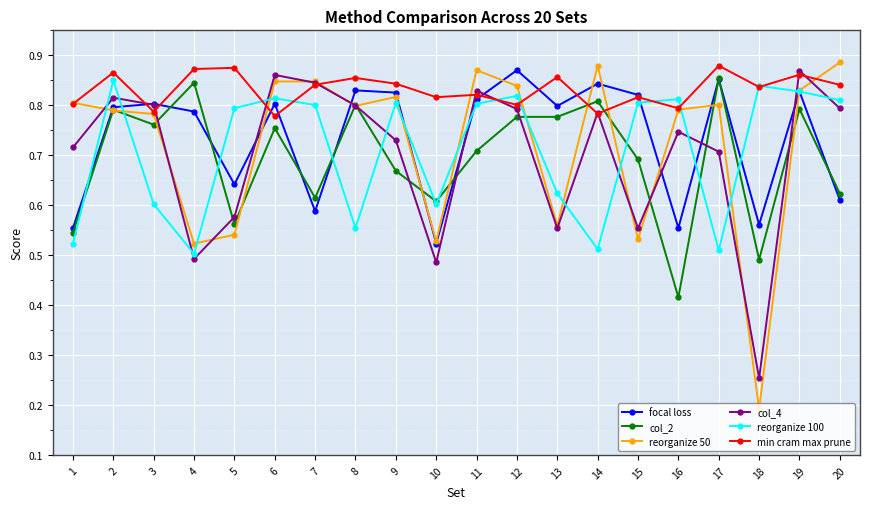

What is the total value across all series at 18?

3.2